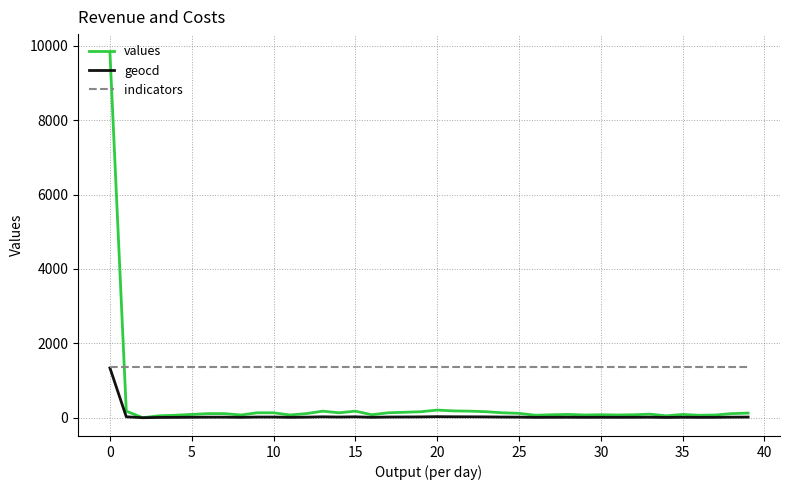

Which series ends up on top after the final intersection of values and indicators?

indicators